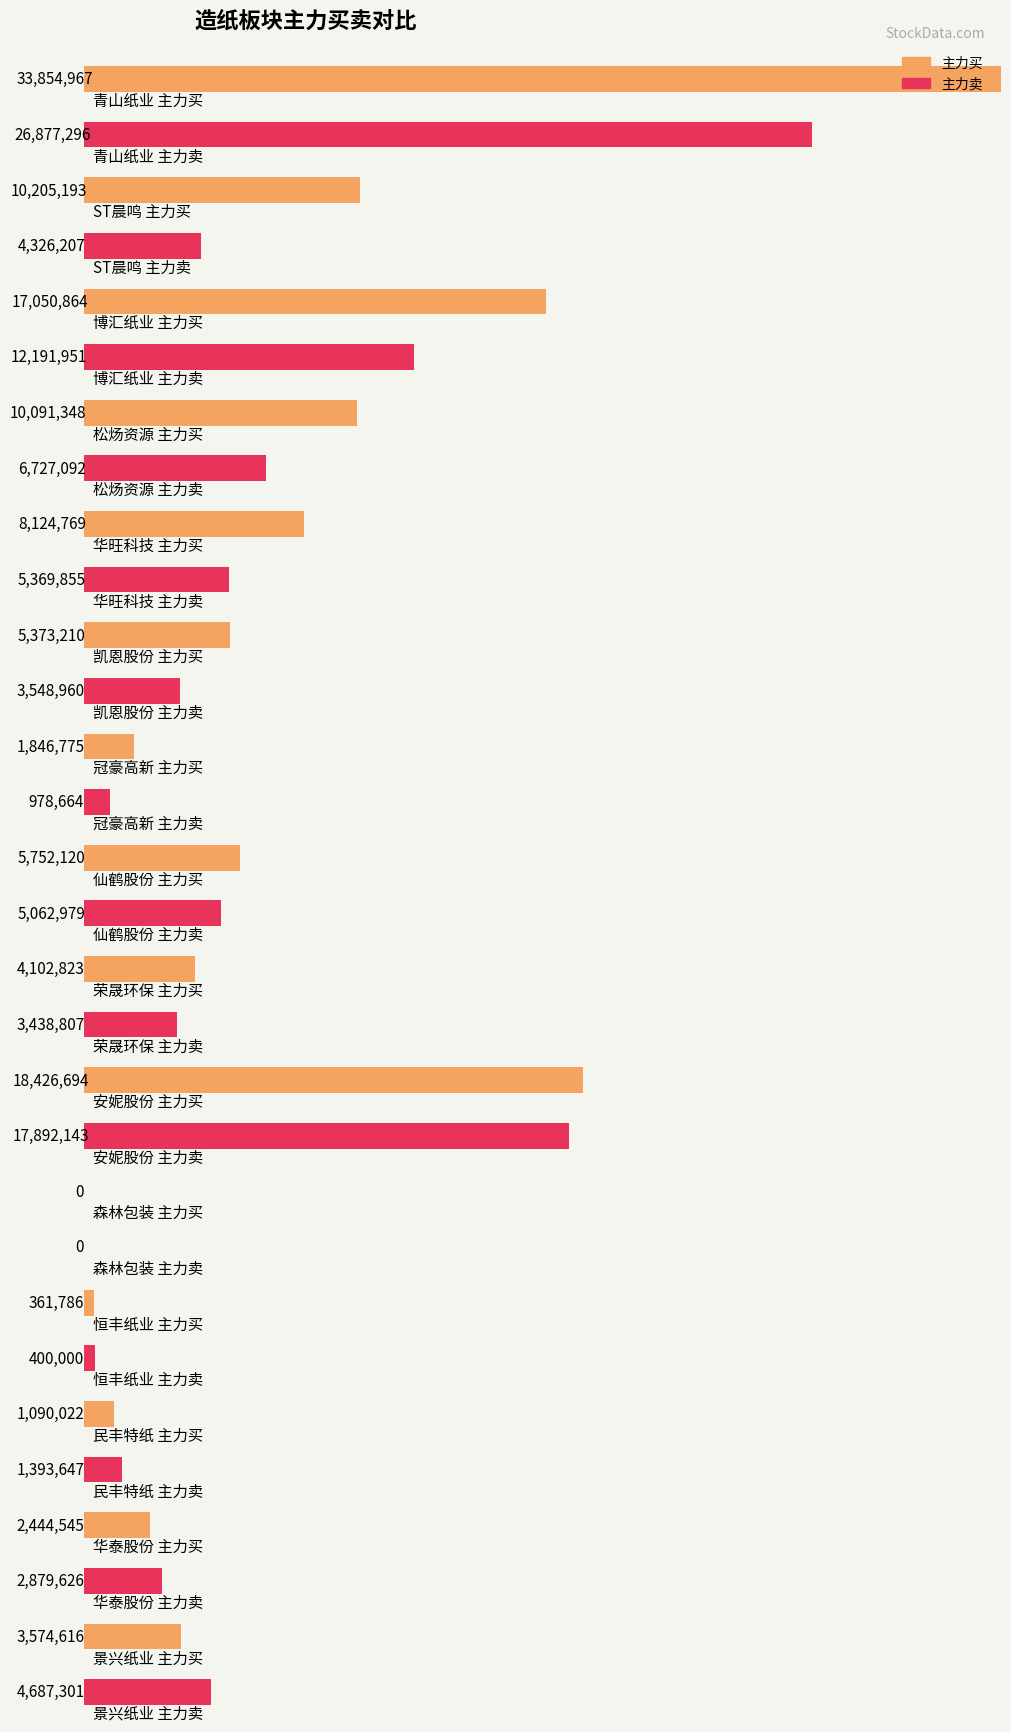

Reading left to right, transcribe all the data shown in this chart.

净额: 6977671	5878986	4858913	3364256	2754914	1824250	868111	689141	664016	534551	0	-38214	-303625	-435081	-1112685
主力净额: 6977671	5878986	4858913	3364256	2754914	1824250	868111	689141	664016	534551	0	-38214	-303625	-435081	-1112685